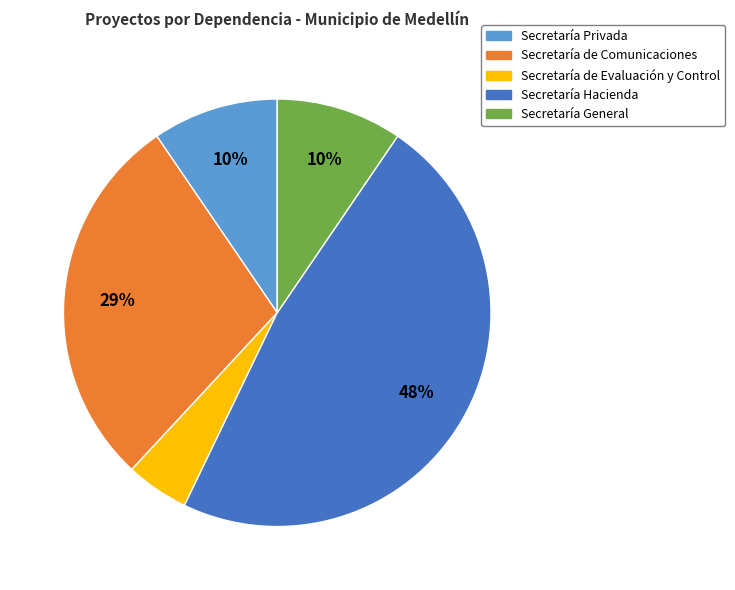

Is it true that Secretaría de Comunicaciones is 20% of the pie?

False